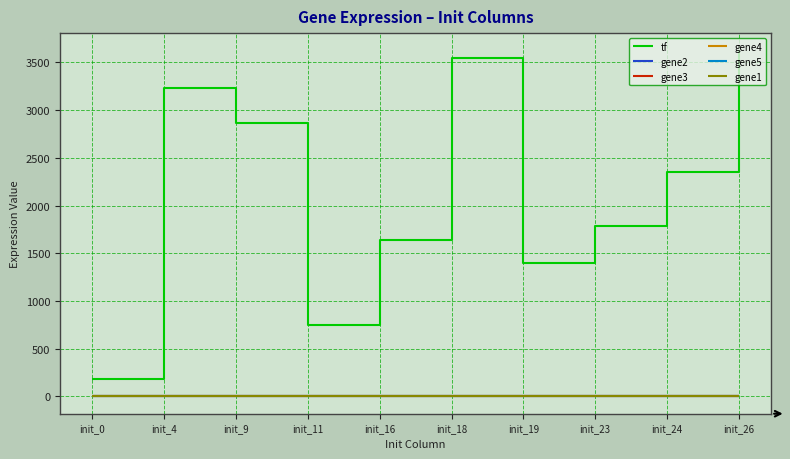

Does the chart display data point markers on the line(s)?

No